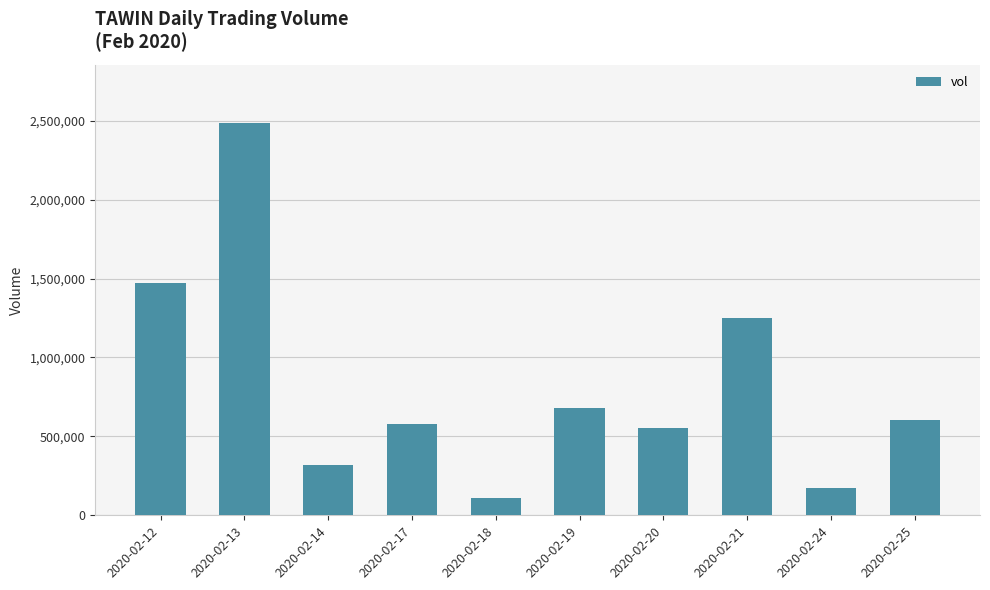

What is the difference between the maximum and minimum values?

2375000